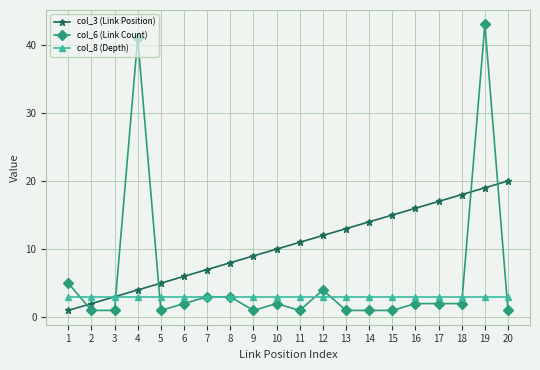

The value of col_8 (Depth) at 8 is 3. True or false?

True